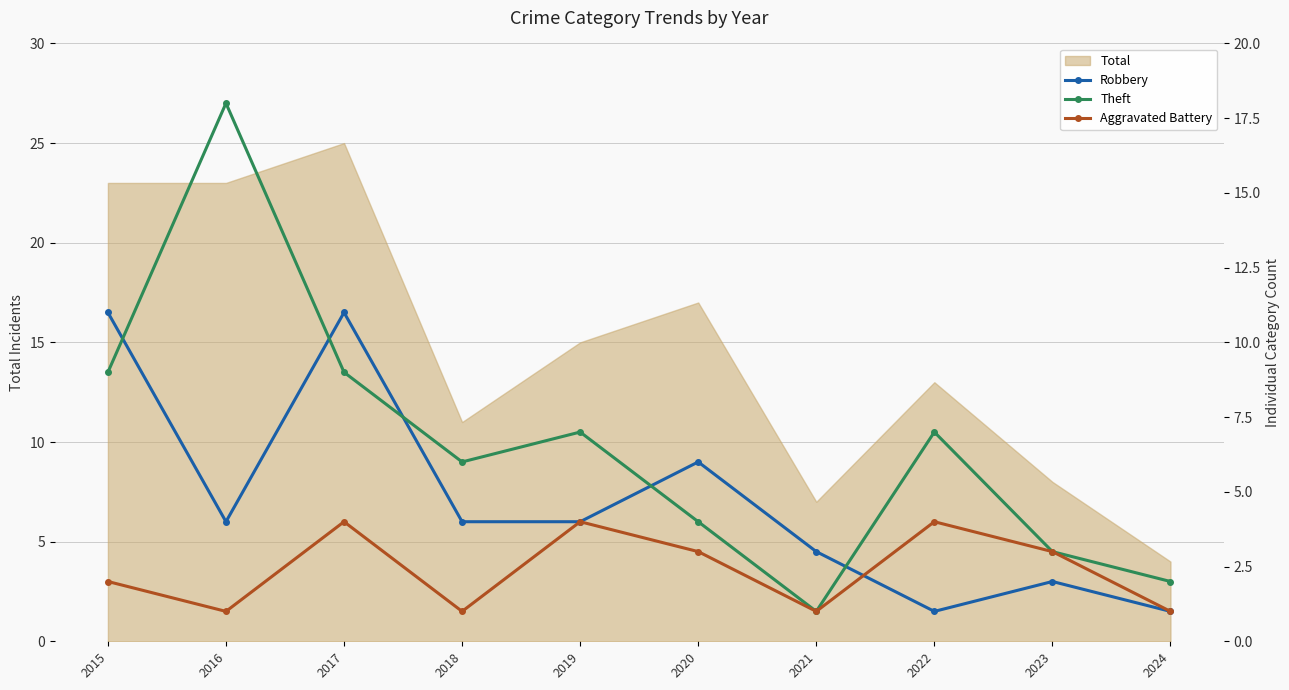

Which category has the lowest value in the Robbery series?

2022